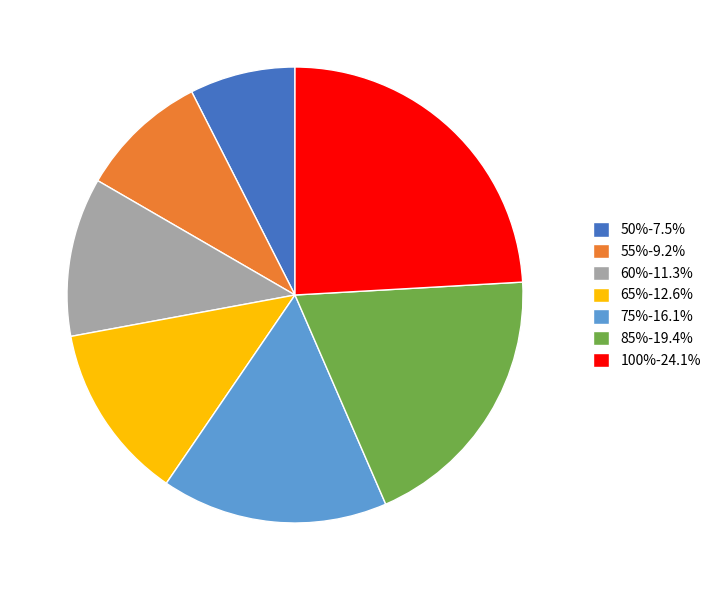

Is the sum of 85%-19.4% and 55%-9.2% greater than half?

No